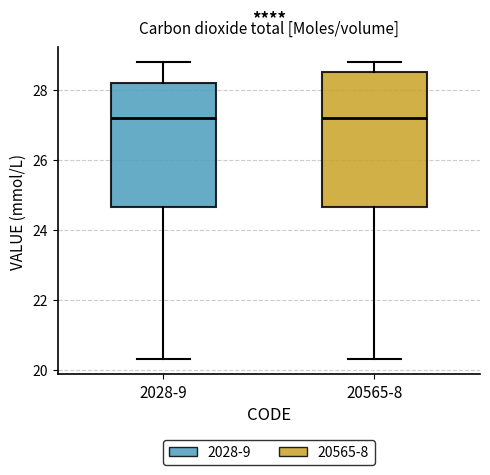

Where does the upper whisker of the box for 20565-8 end on the y-axis? The values are not printed on the chart, so give them approximately, as read against the axis.

28.8